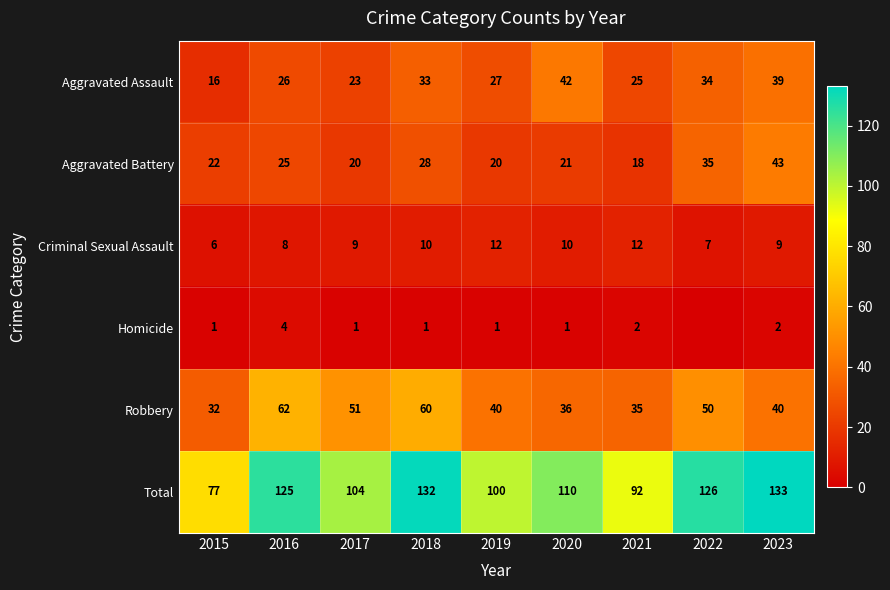

True or false: Robbery has a value of 62 at 2016.

True